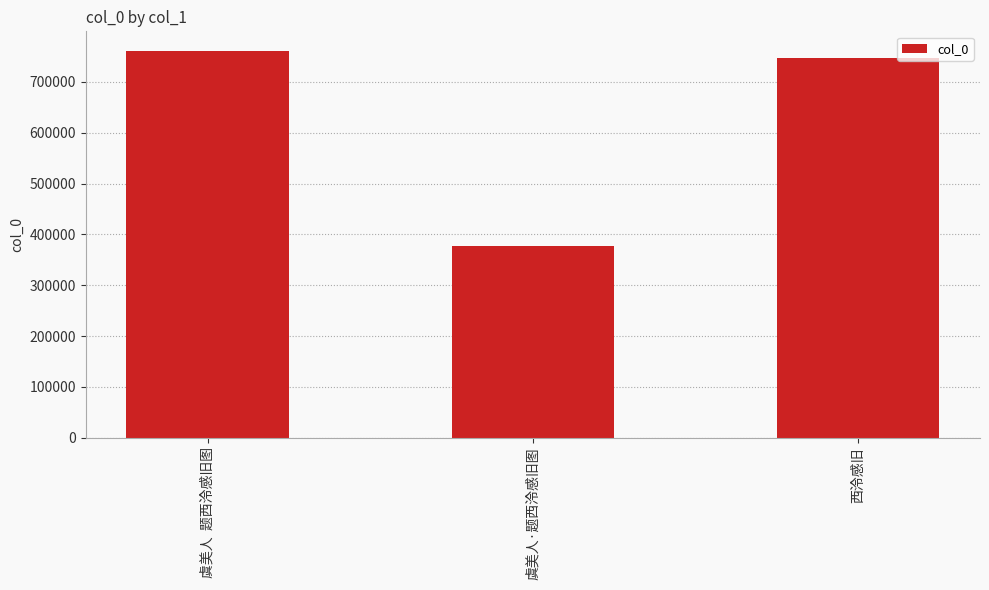

True or false: the data shows 1210420 at 西泠感旧.

False